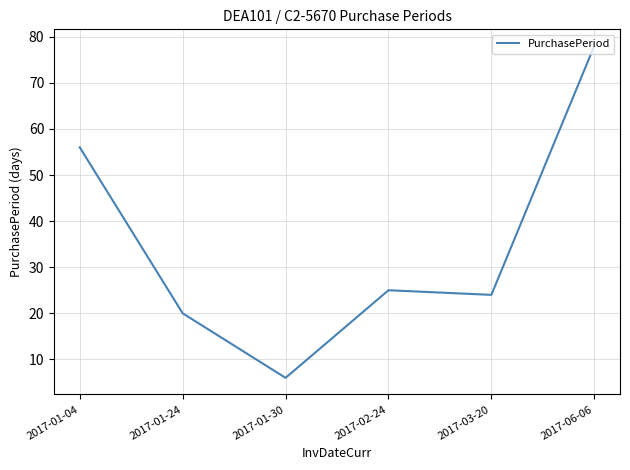

What is the sum of the values at 2017-02-24 and 2017-01-30?

31